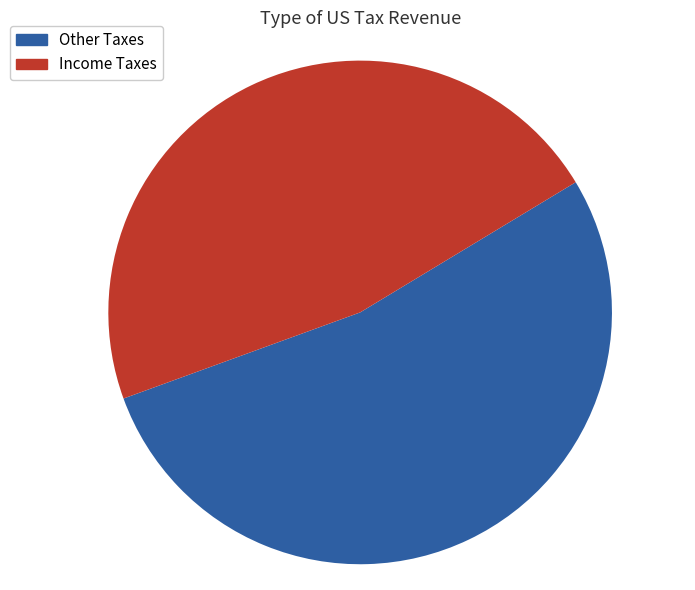

To the nearest percent, what is the average slice percentage?

50%